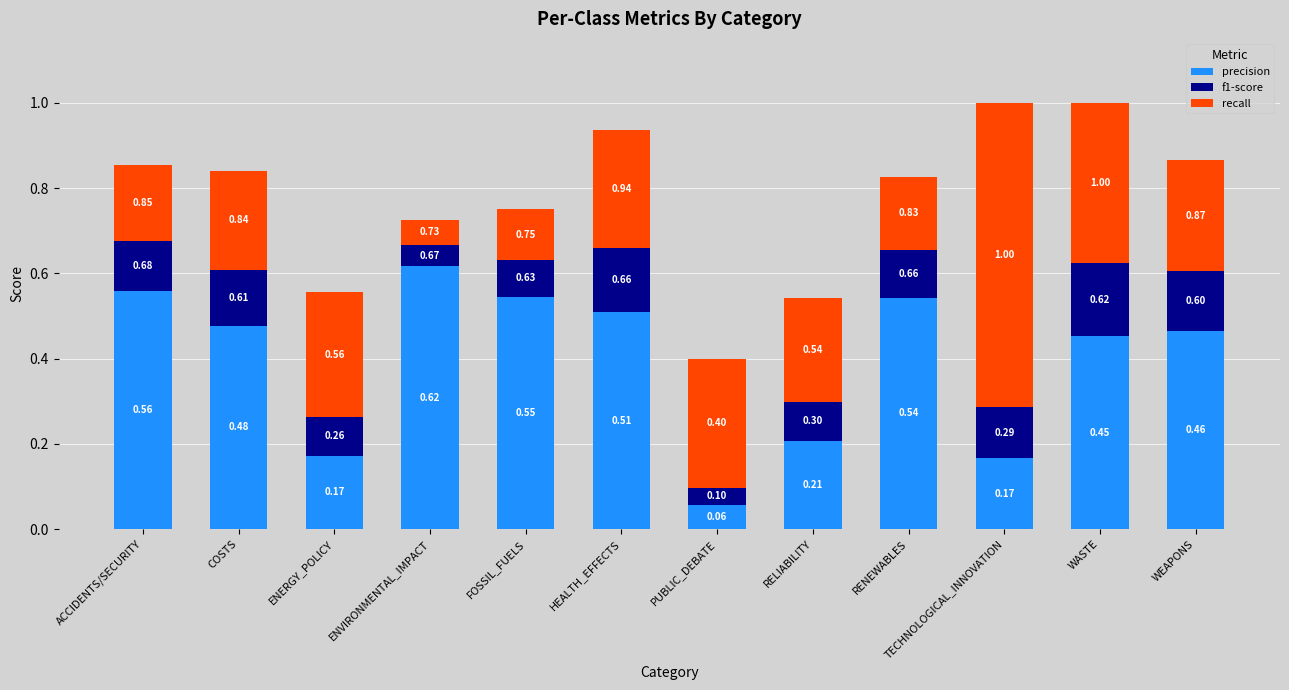

At which label is precision closest to 0?

PUBLIC_DEBATE